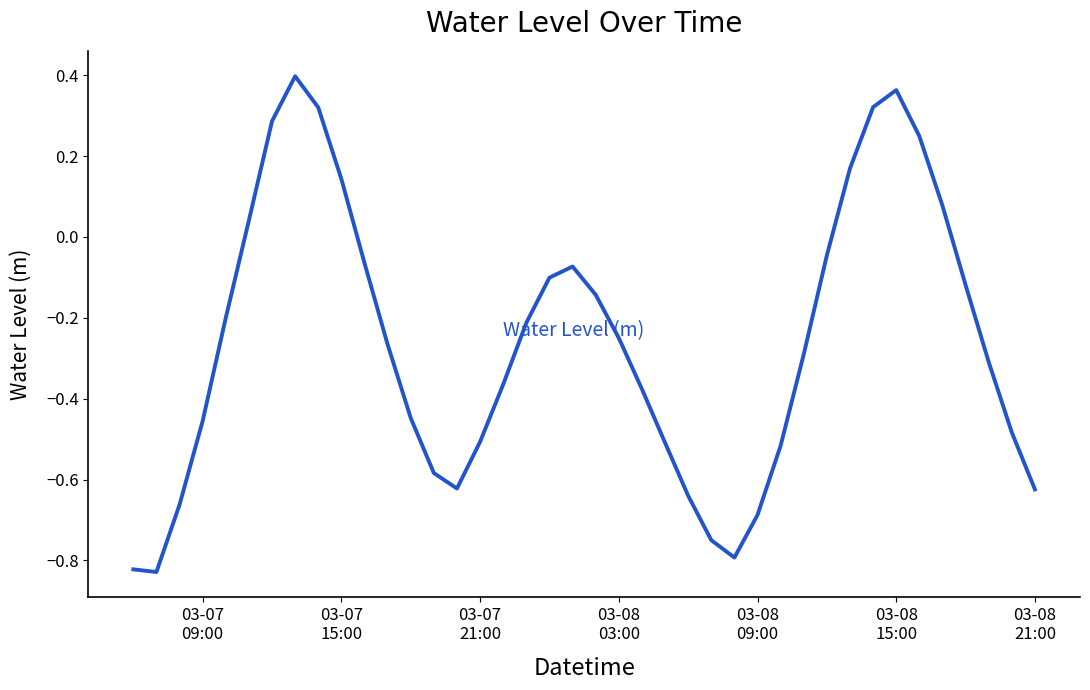

What is the difference between the maximum and minimum values?

1.2